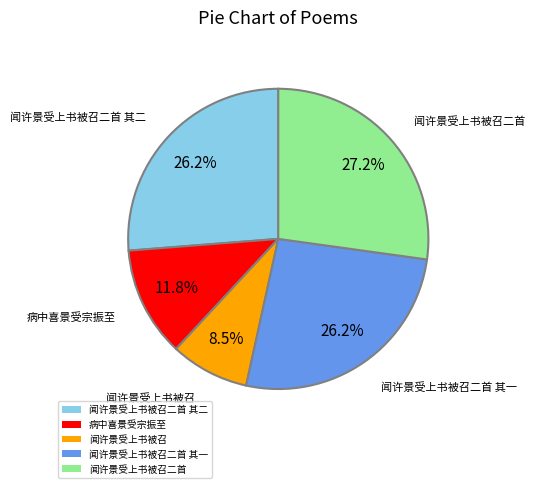

How many segments does this pie chart have?

5